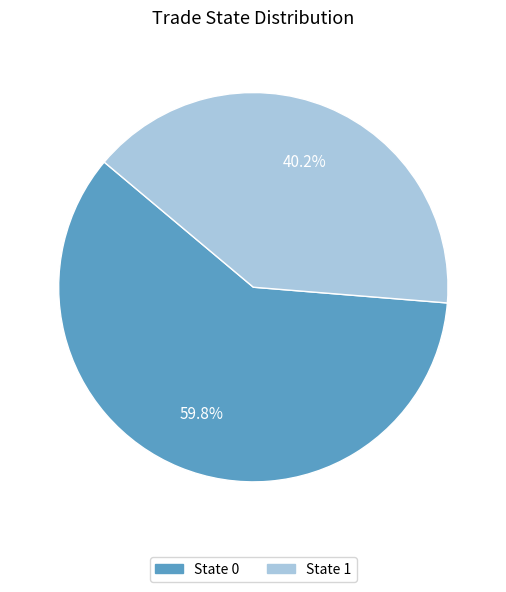

Which has a higher value, State 1 or State 0?

State 0